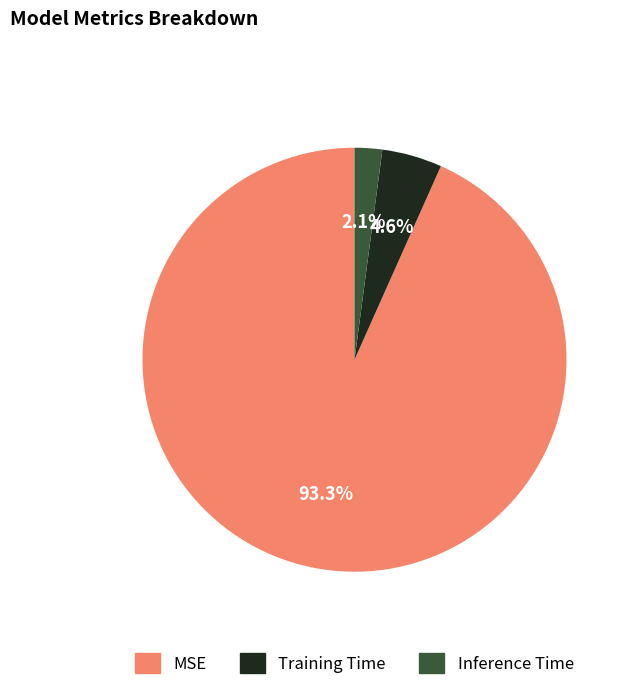

What is the smallest slice in the pie chart?

Inference Time